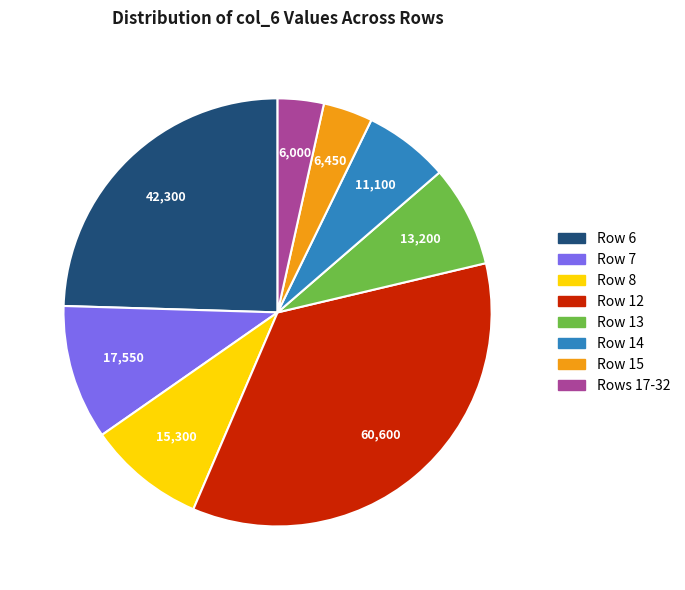

True or false: Row 12 accounts for 35% of the total.

True